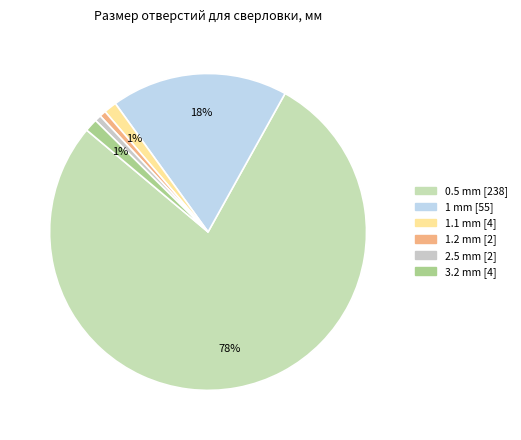

How many slices are in this pie chart?

6